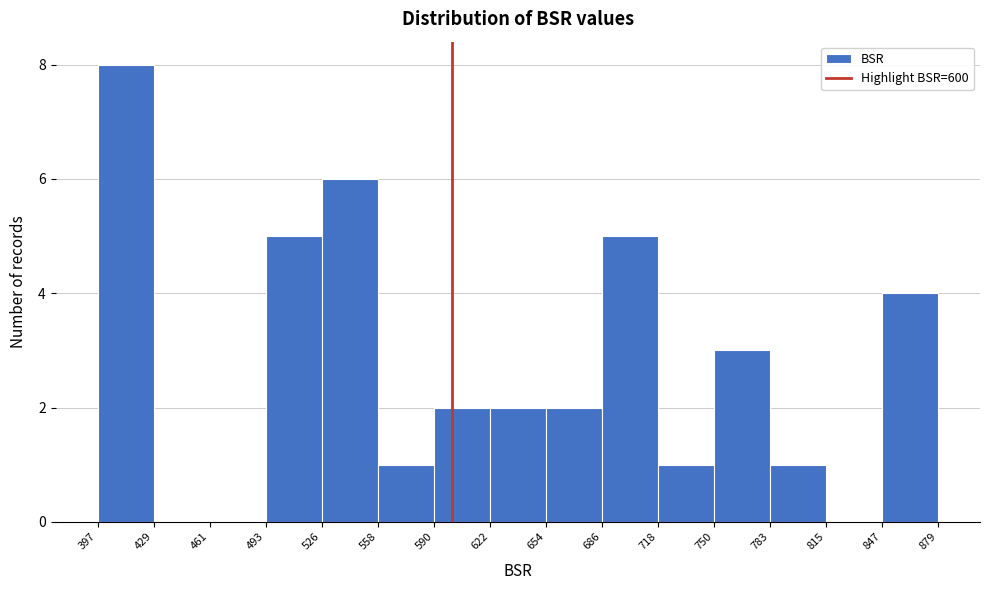

Reading left to right, transcribe this chart: for each bar, give the range it covers on the x-axis and its height. The values are not printed on the chart, so give them approximately, as read against the axis.

397 to 429: 8
429 to 461: 0
461 to 493: 0
493 to 526: 5
526 to 558: 6
558 to 590: 1
590 to 622: 2
622 to 654: 2
654 to 686: 2
686 to 718: 5
718 to 750: 1
750 to 783: 3
783 to 815: 1
815 to 847: 0
847 to 879: 4